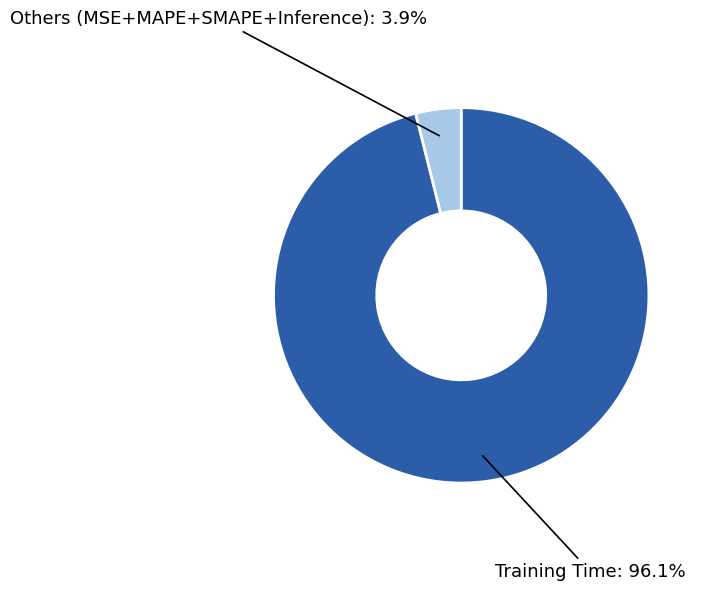

Which category has the smallest portion of the pie?

Others (MSE+MAPE+SMAPE+Inference)